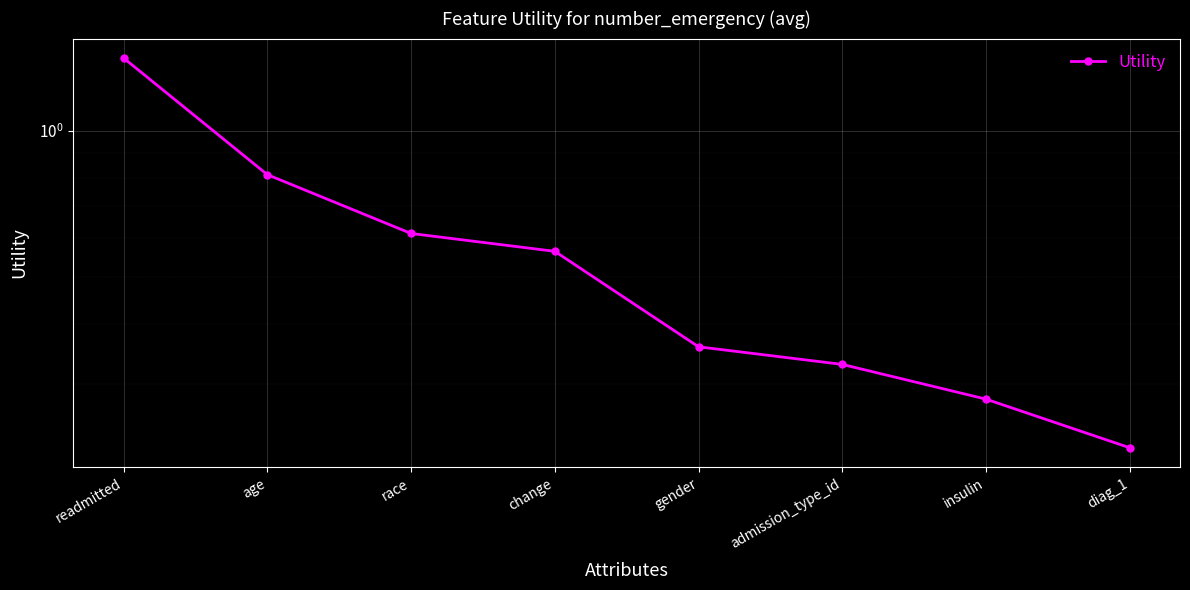

Count the values in the range 0 to 1.

7